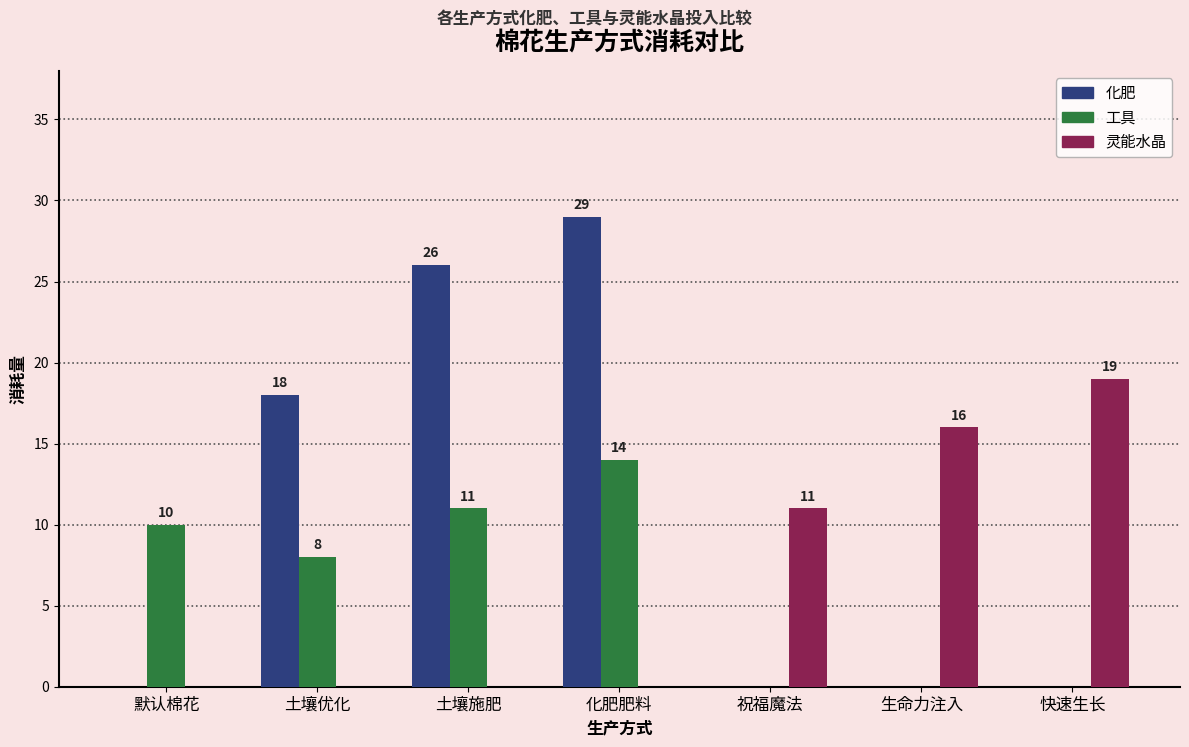

What is the difference between the 化肥 values at 默认棉花 and 土壤施肥?

26